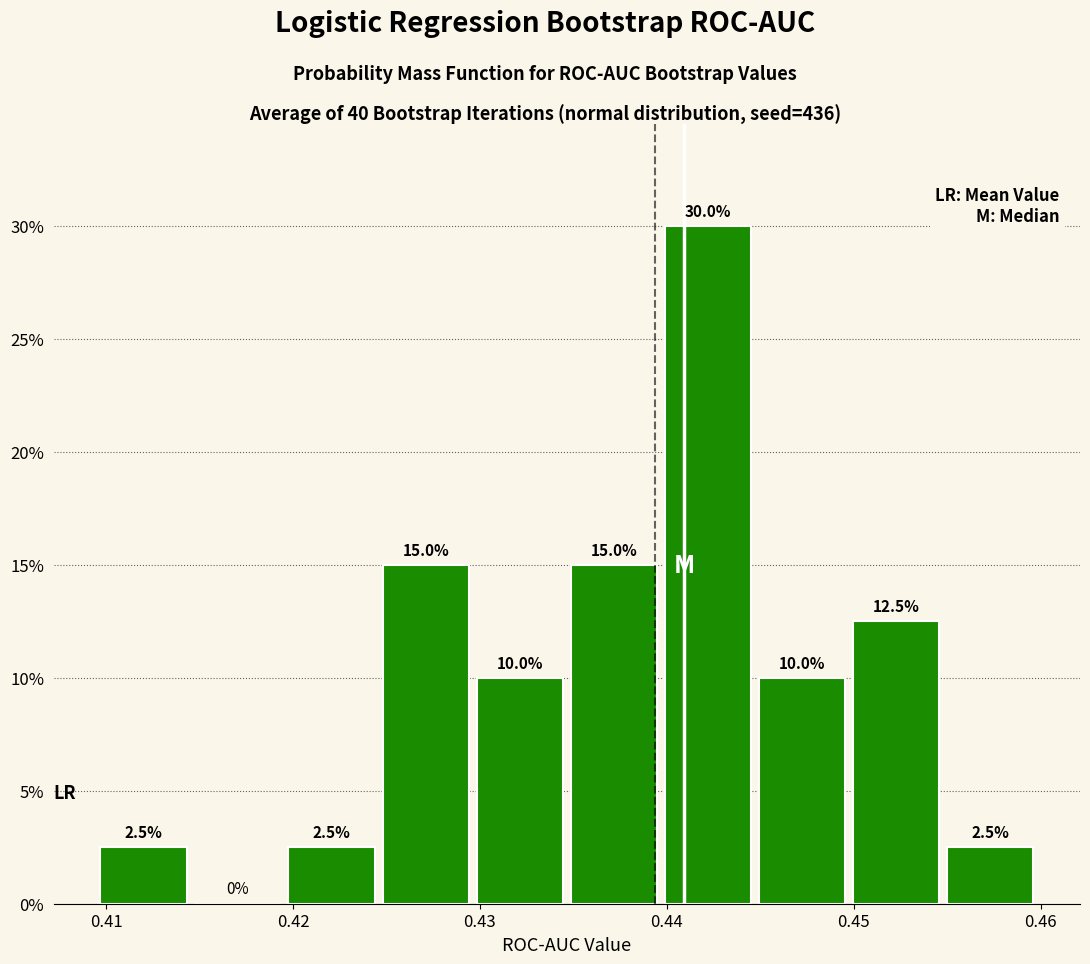

How tall is the bar that spans 0.455 to 0.460 on the x-axis? The bar edges are not printed on the chart, so give them approximately, as read against the axis.

2.5